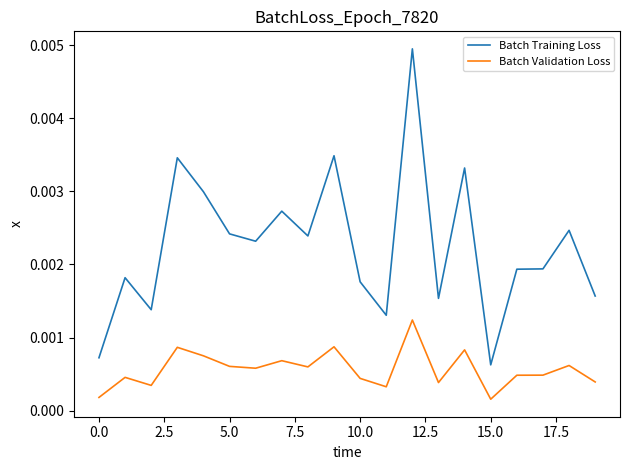

Rank the series by their maximum value, from lowest to highest.

Batch Validation Loss, Batch Training Loss